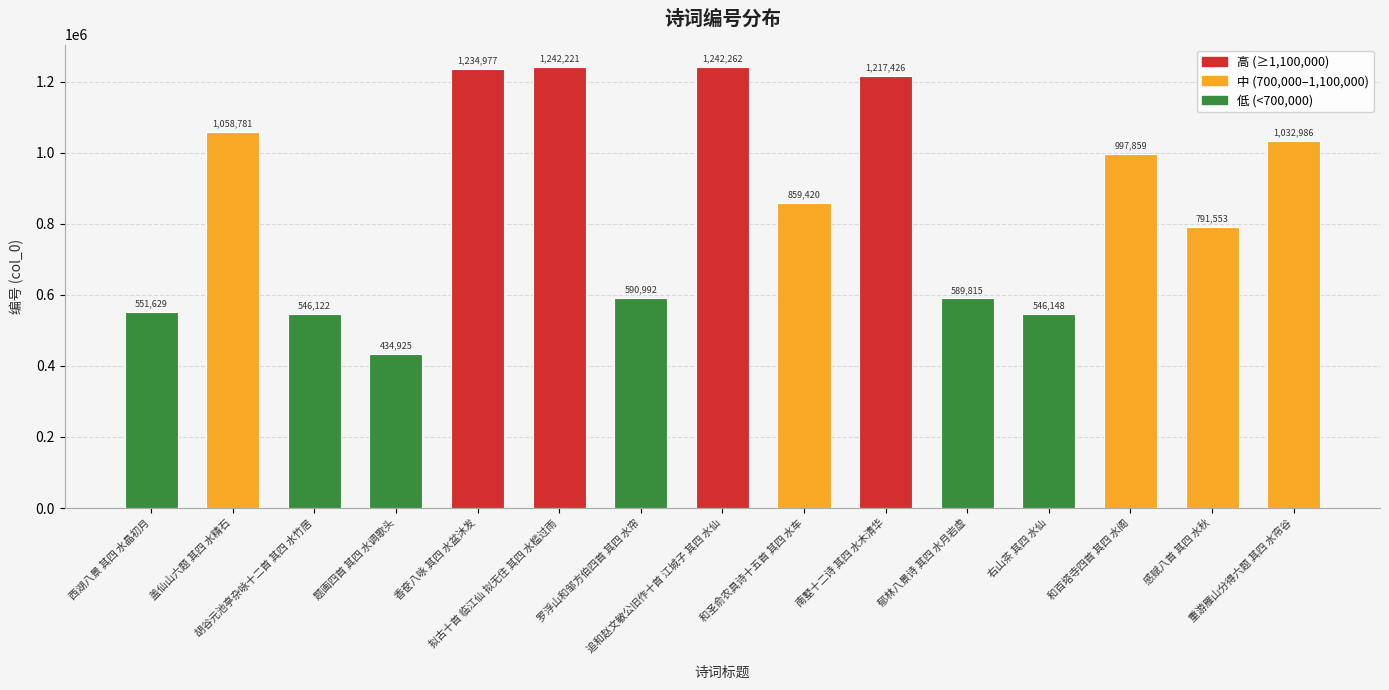

What is the change in value from 西湖八景 其四 水晶初月 to 郁林八景诗 其四 水月岩虚?

+38186